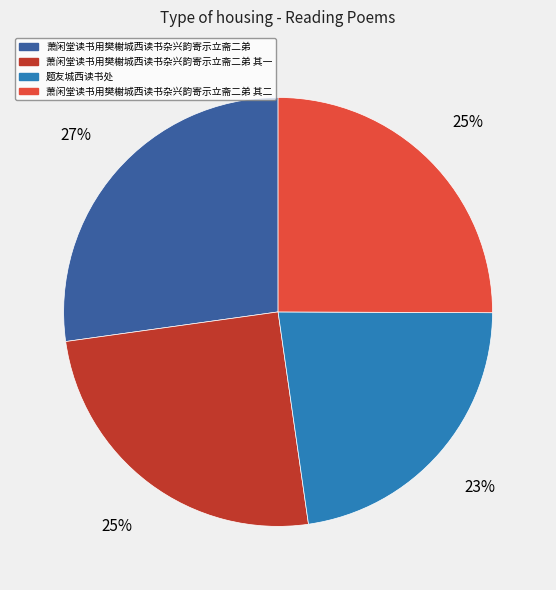

To the nearest percent, what is the average slice percentage?

25%